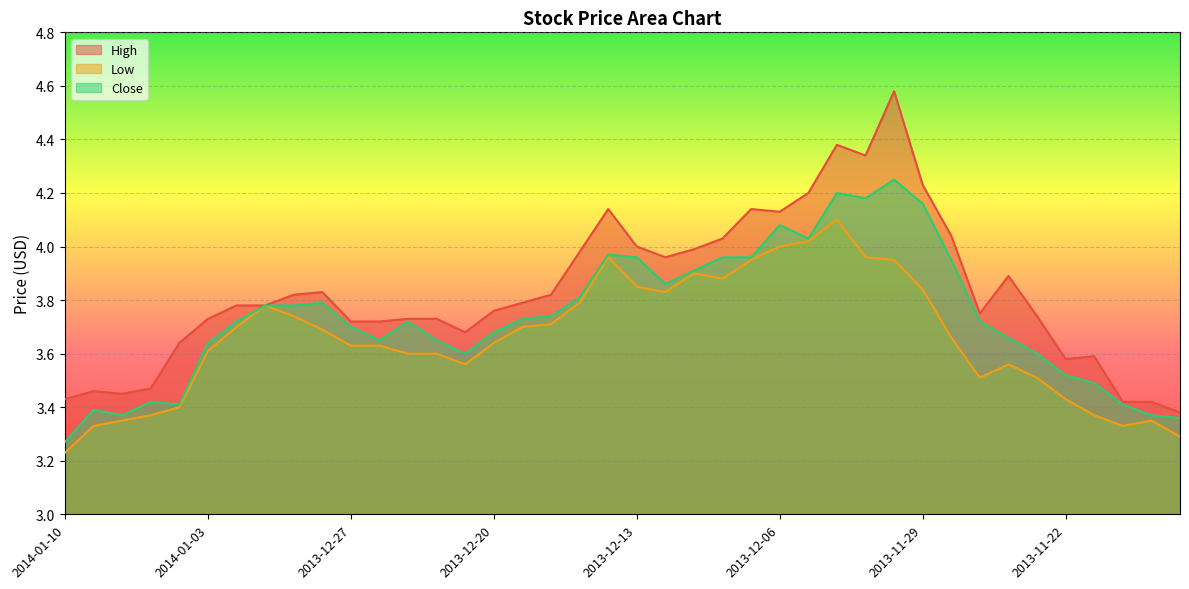

What are all the series names shown in the legend?

High, Low, Close